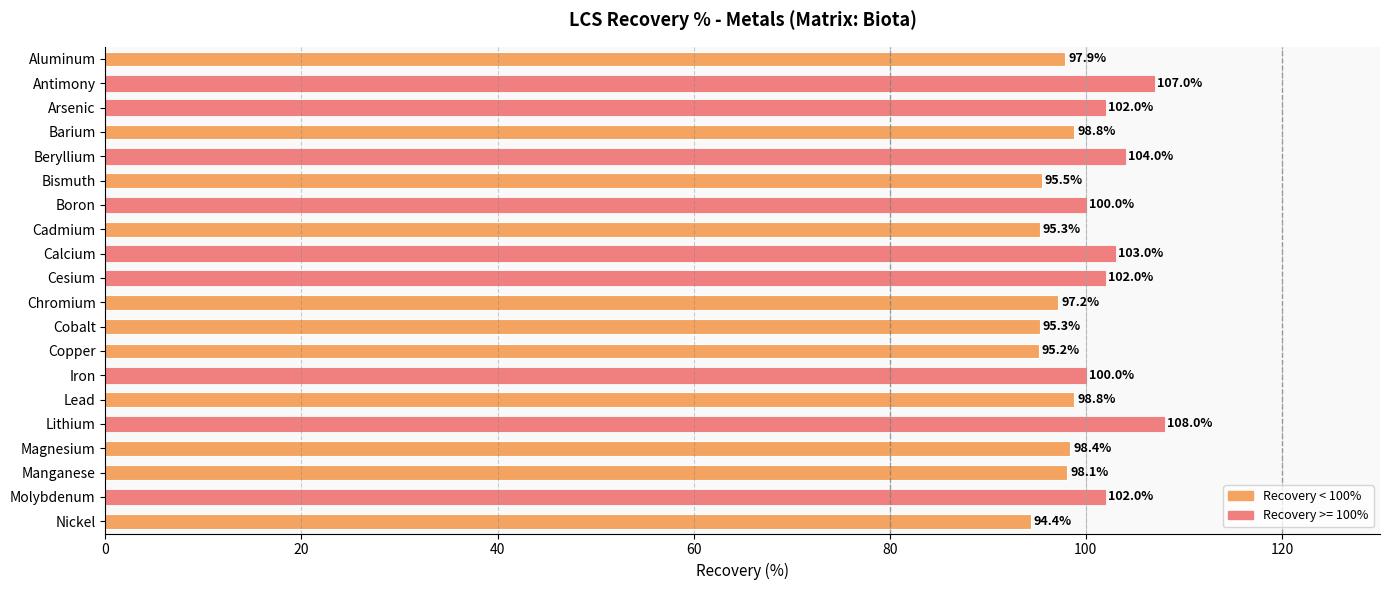

What is the smallest value displayed?

94.4